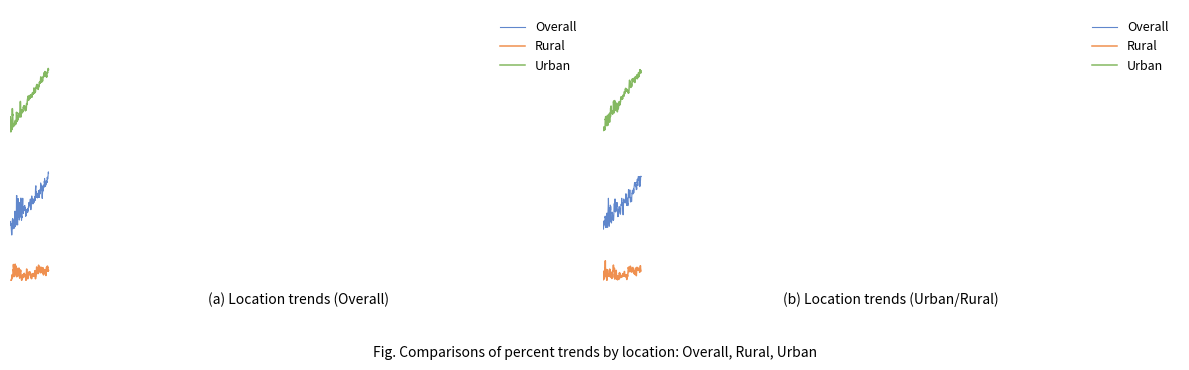

True or false: Rural has more than 2 points higher than both neighbors.

False